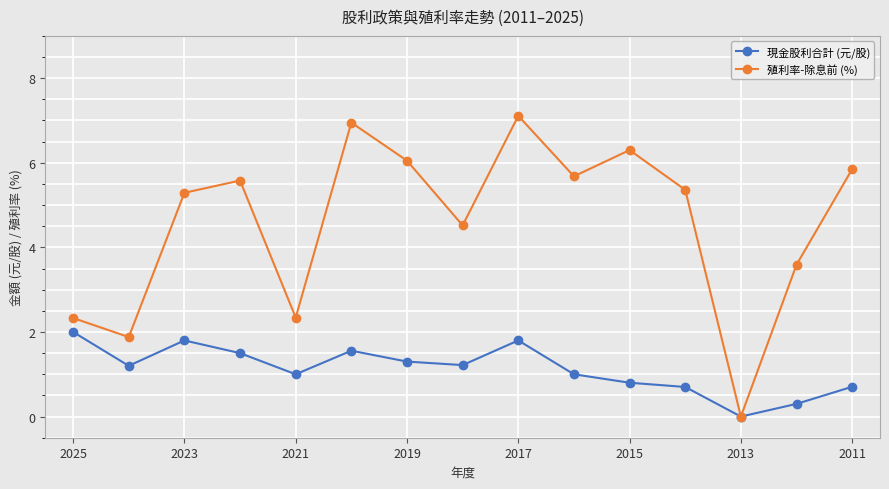

At how many categories does at least one series exceed 3?

11